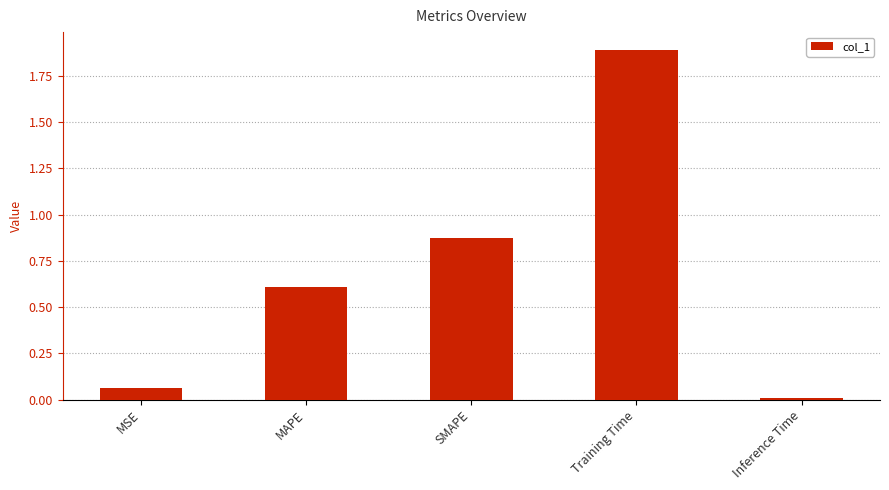

What is the value of the 4th bar from the left?

1.9